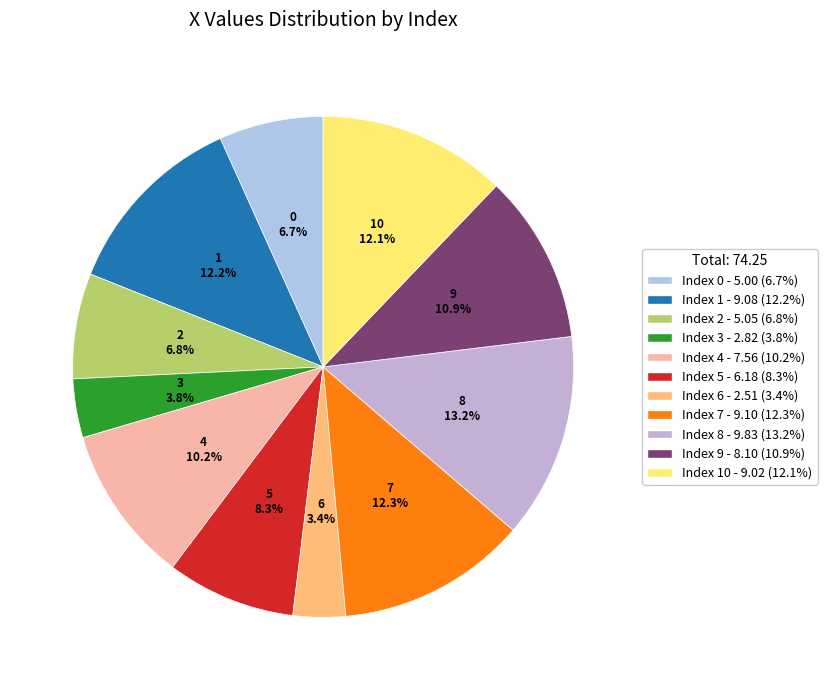

To the nearest percent, what is the difference between the largest and smallest slice percentages?

10%